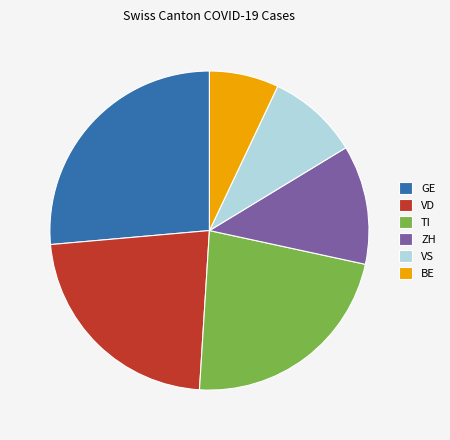

The BE slice represents 7% of the pie. True or false?

True